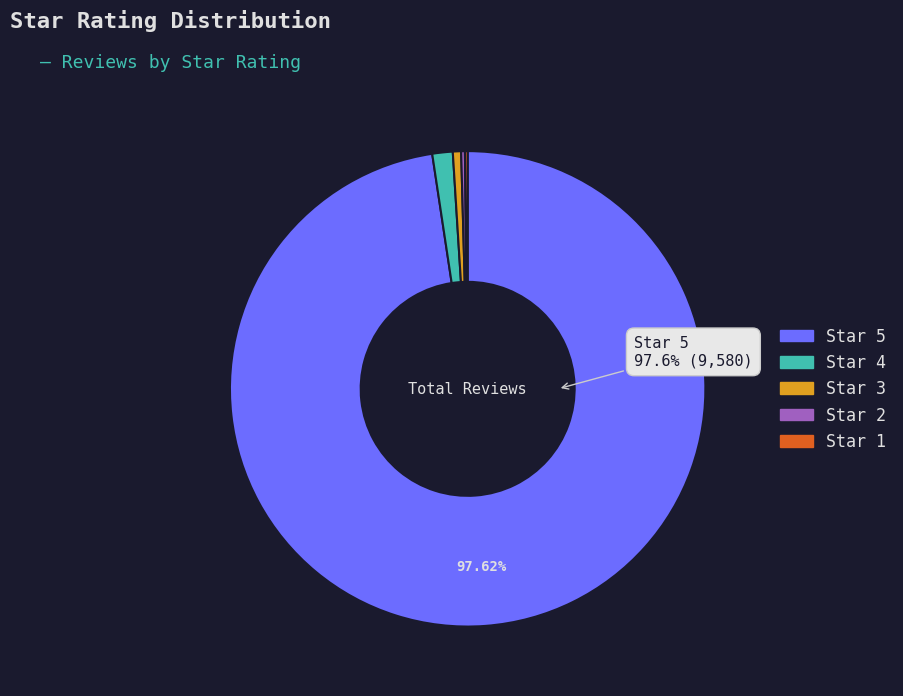

Rank the categories by value from lowest to highest.

1, 2, 3, 4, 5